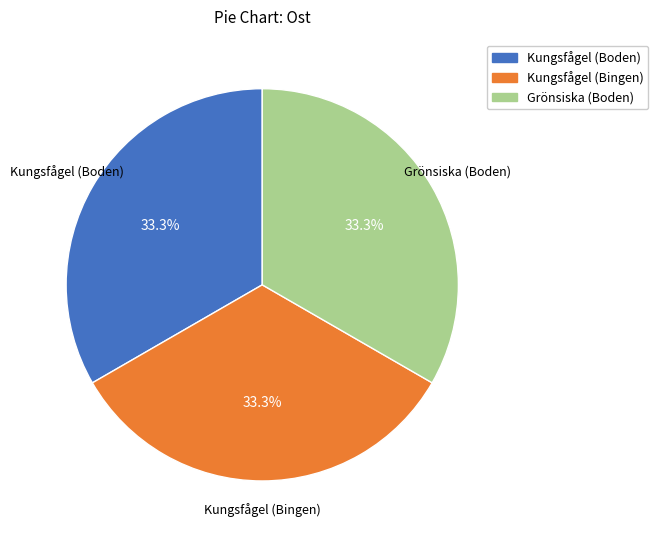

What percentage is the Kungsfågel (Bingen) slice, to the nearest percent?

33%